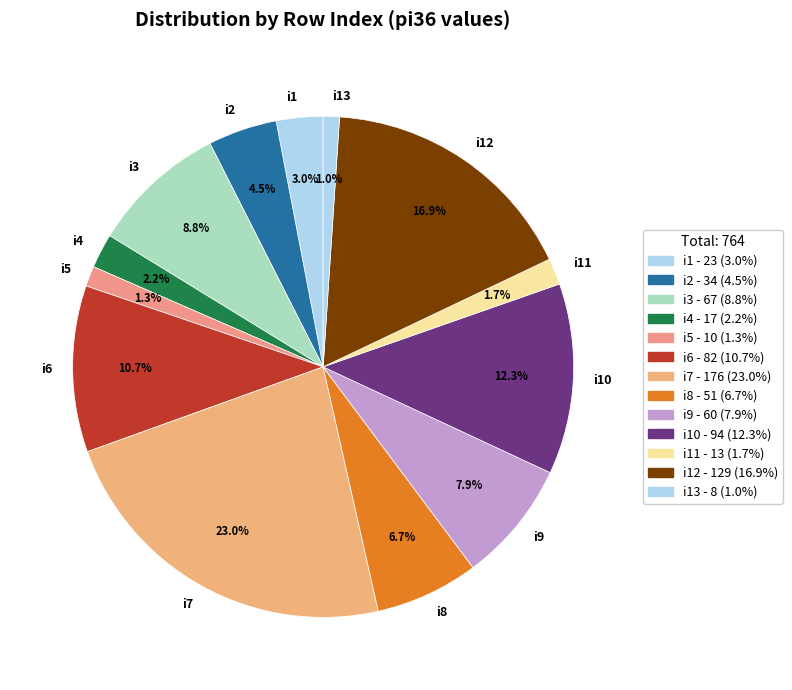

To the nearest percent, what percentage of the pie is i8?

7%